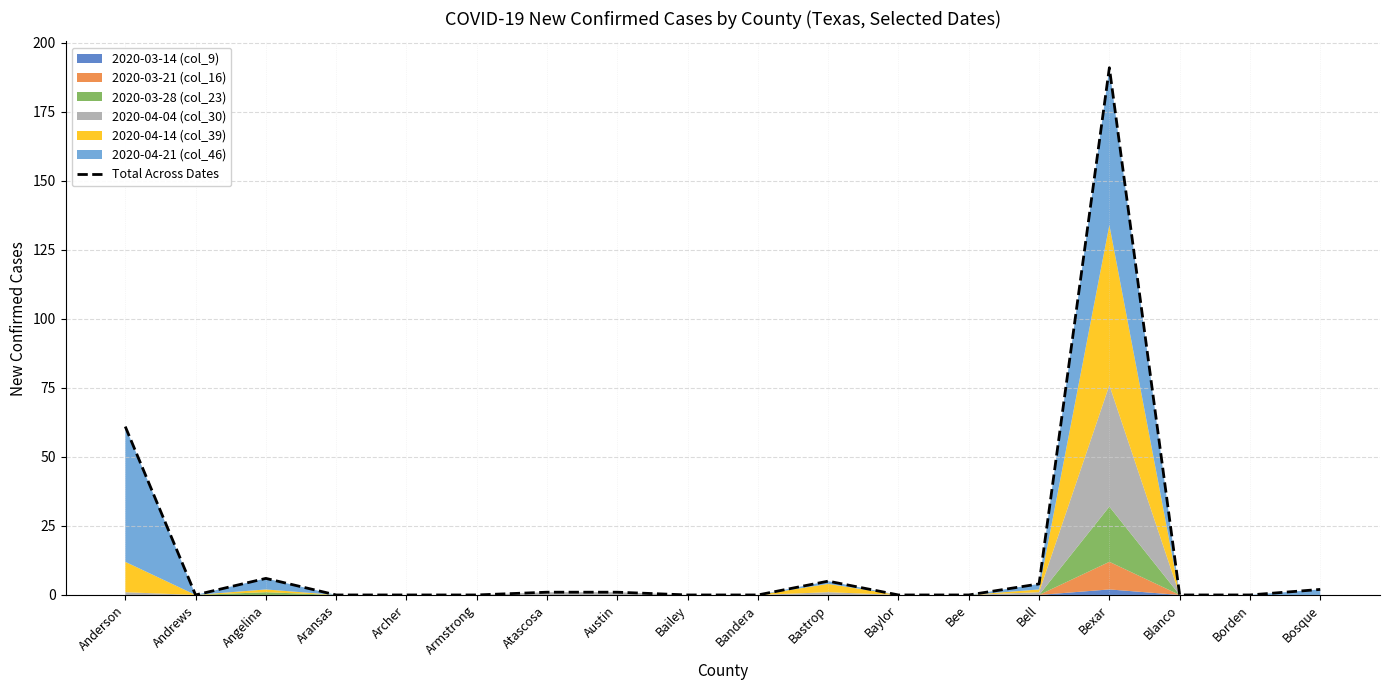

Which category has the lowest value across all series?

Andrews